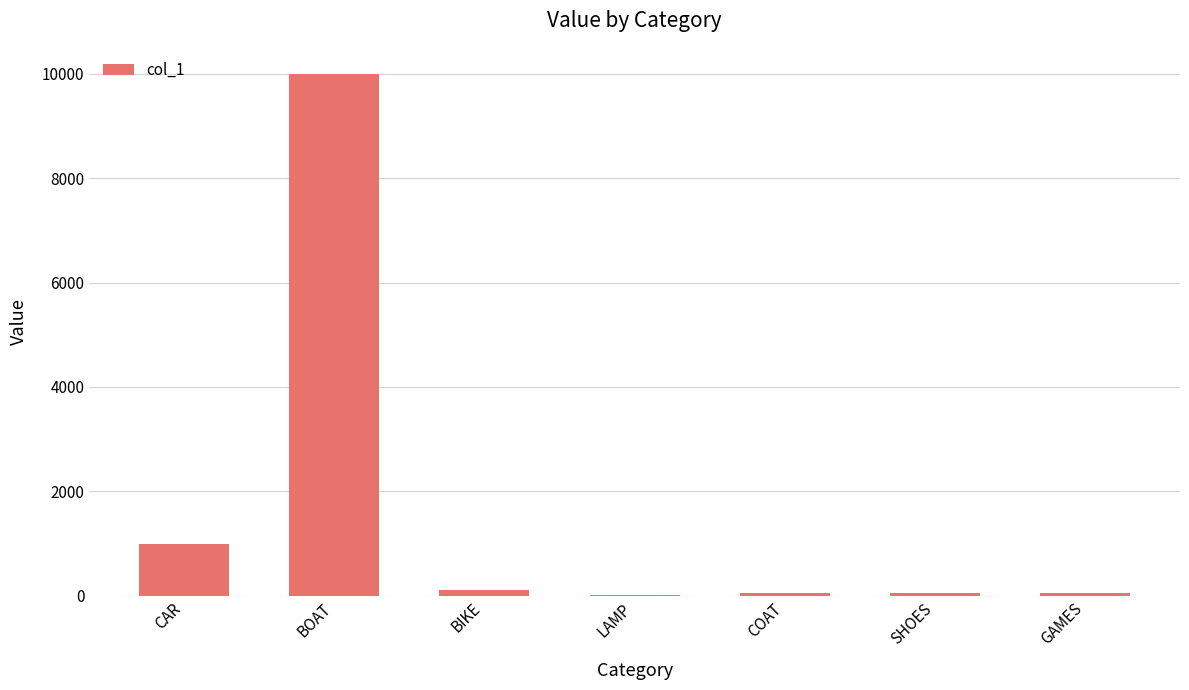

The value at CAR is 571. True or false?

False